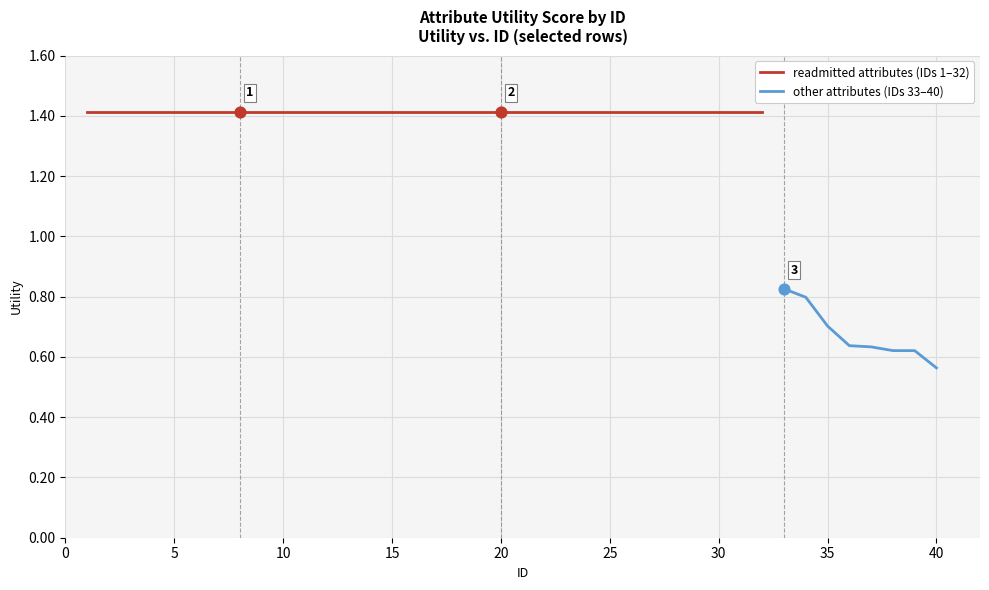

Approximately how many times larger is the value at 13 compared to 2?

1.0